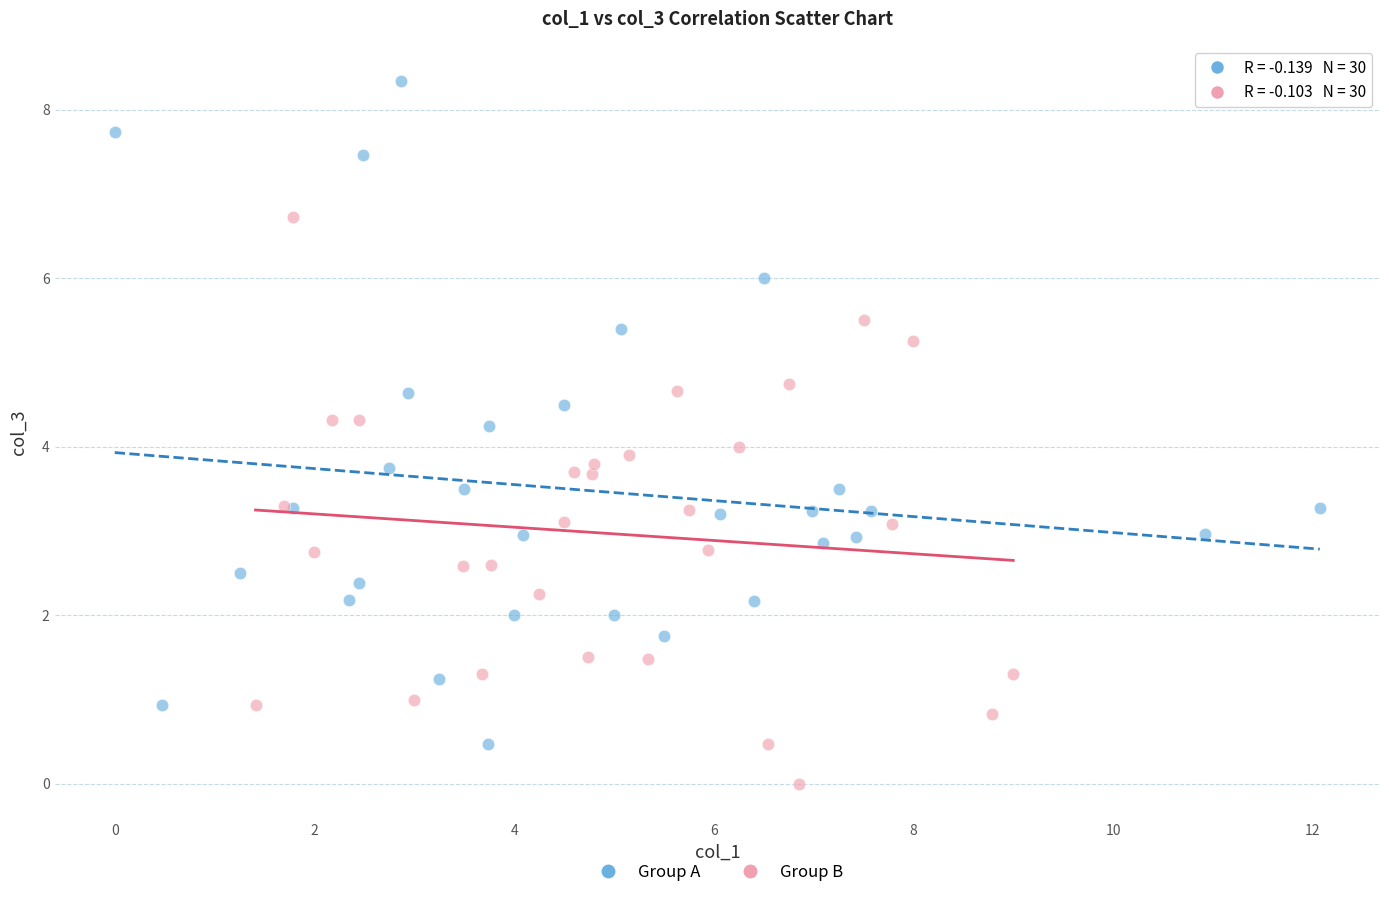

Which series reaches the minimum Y coordinate?

Group B